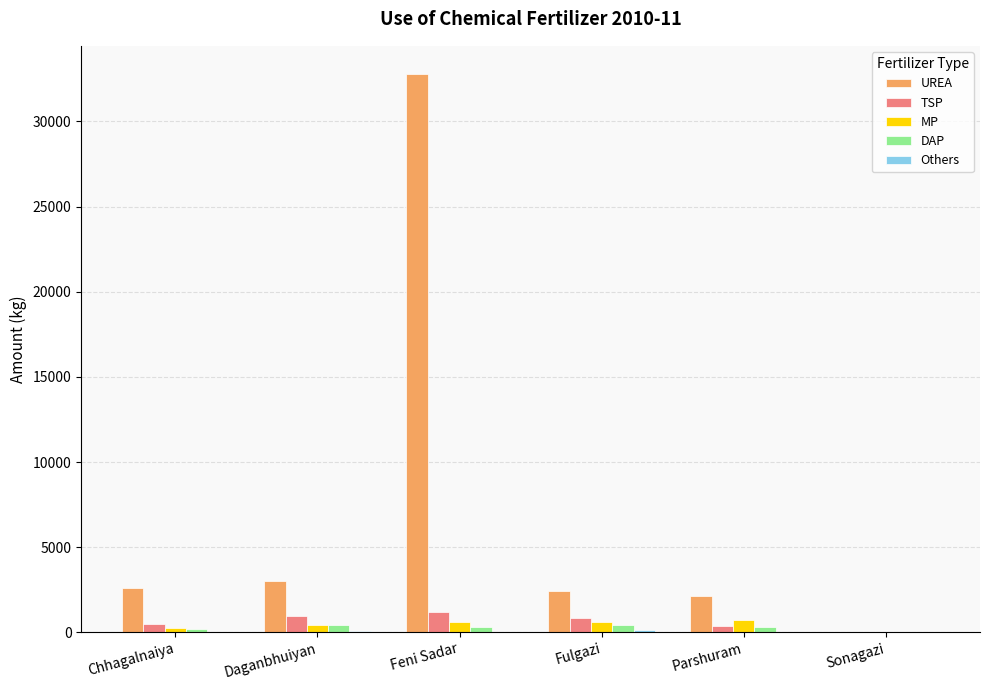

Which category has the highest value across all series?

Feni Sadar